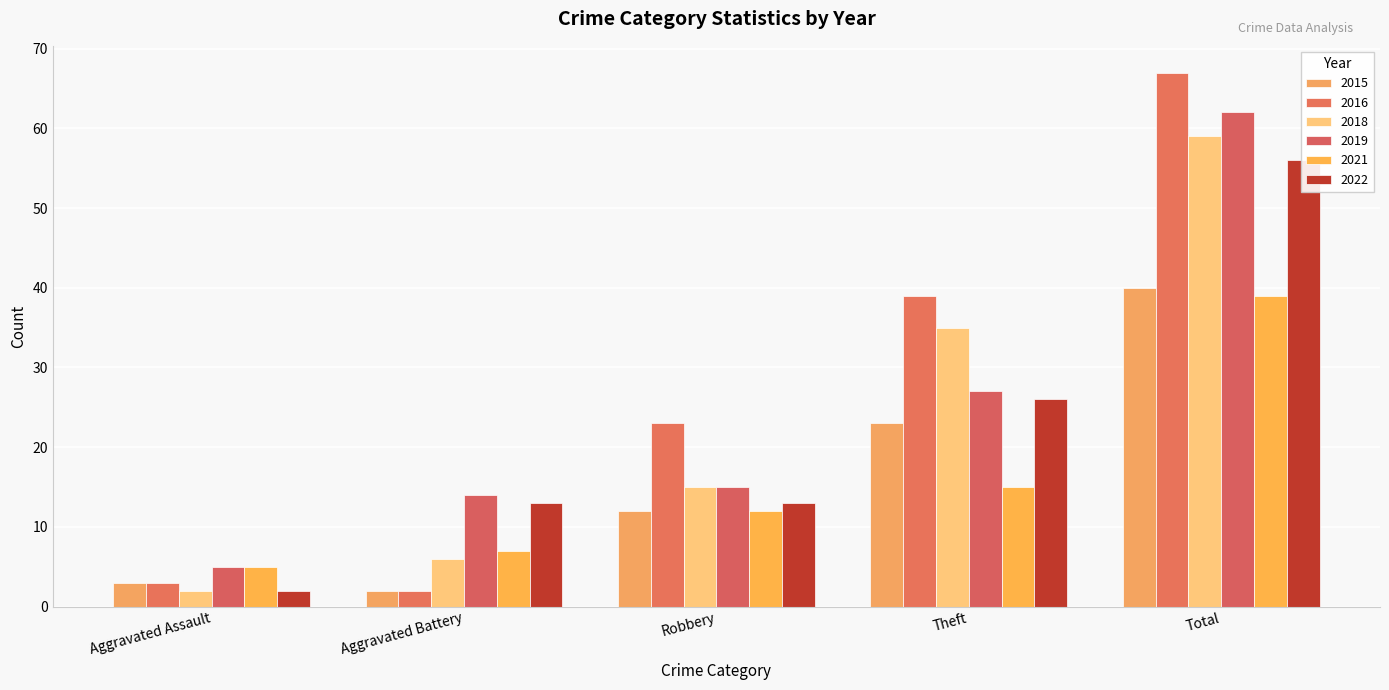

At which label is 2021 closest to 22?

Theft